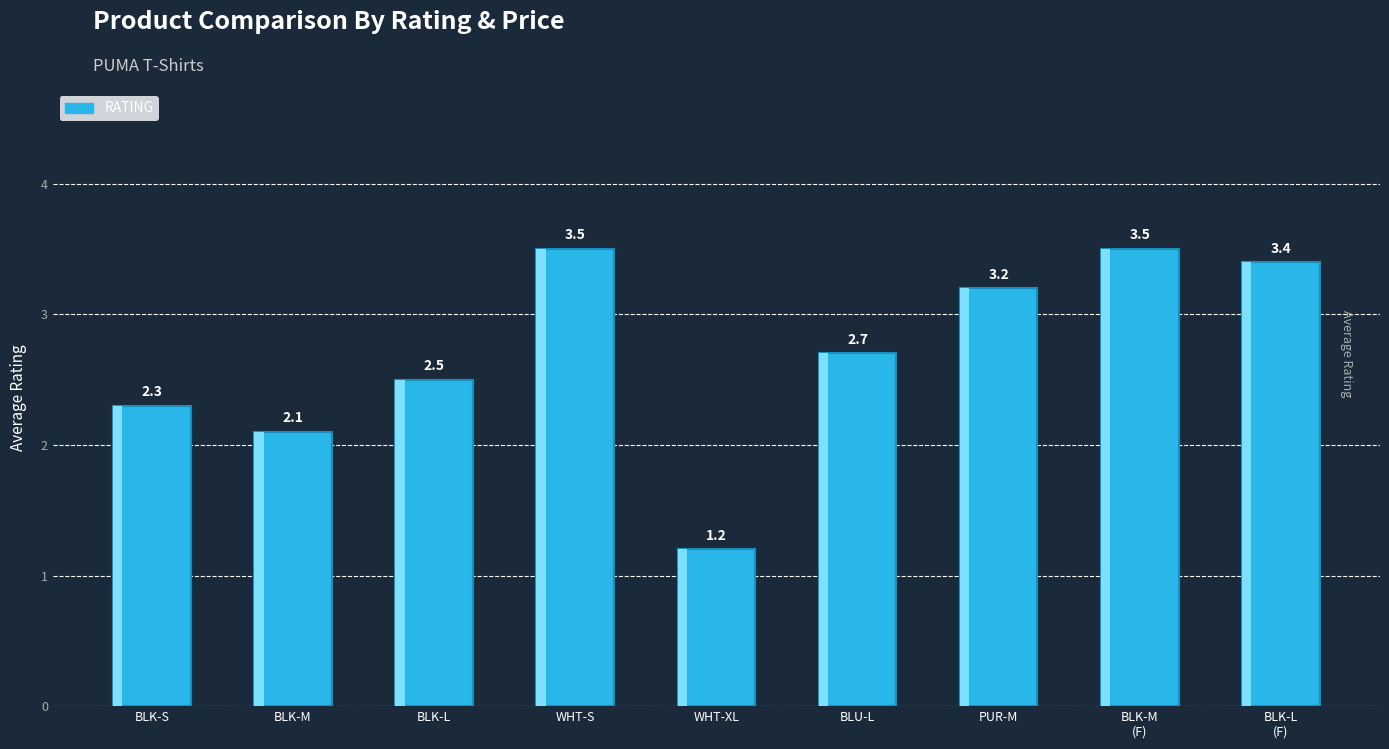

Reading left to right, what are all the values shown in this chart?

2.3	2.1	2.5	3.5	1.2	2.7	3.2	3.5	3.4